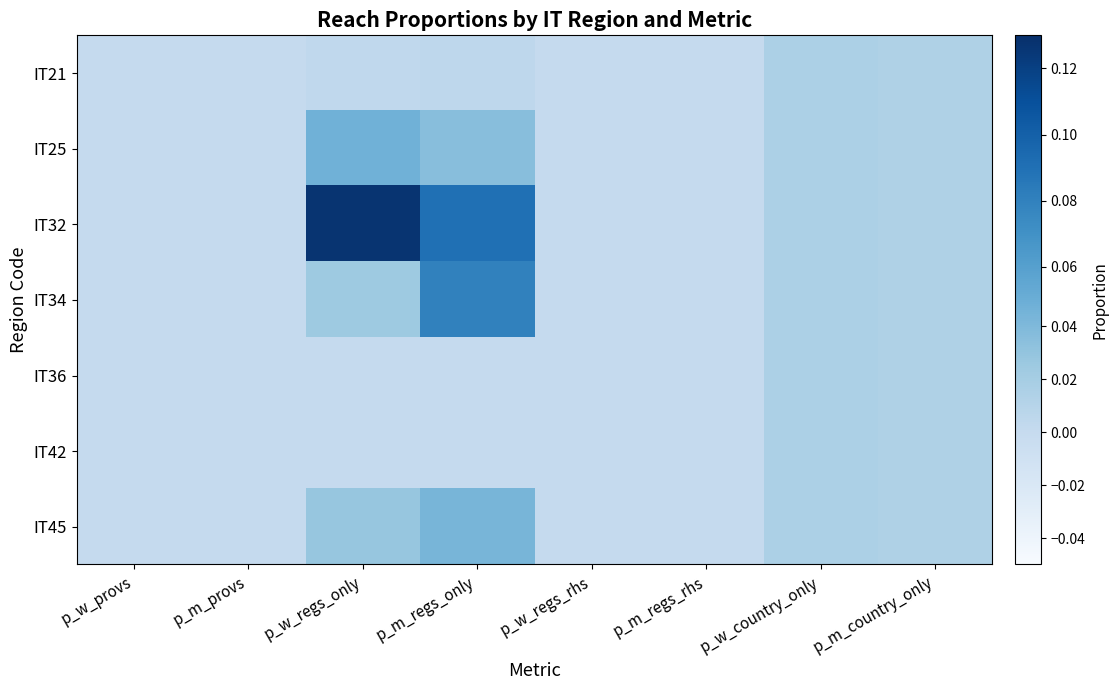

At which category is the sum across all series the highest?

p_m_regs_only